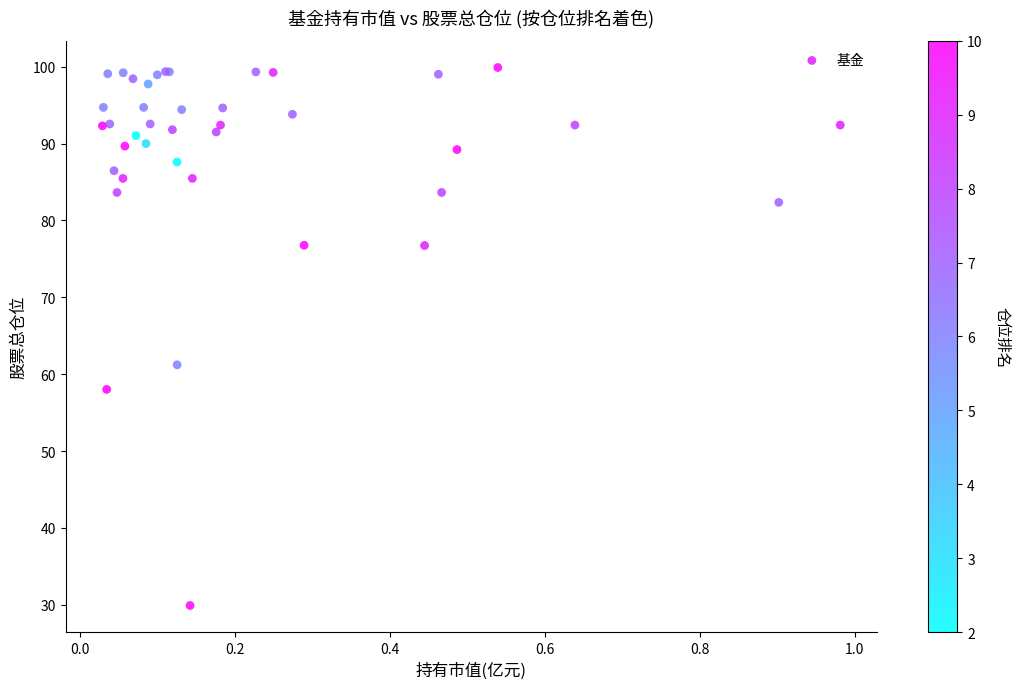

What Y value in the scatter plot is closest to 64?

61.2